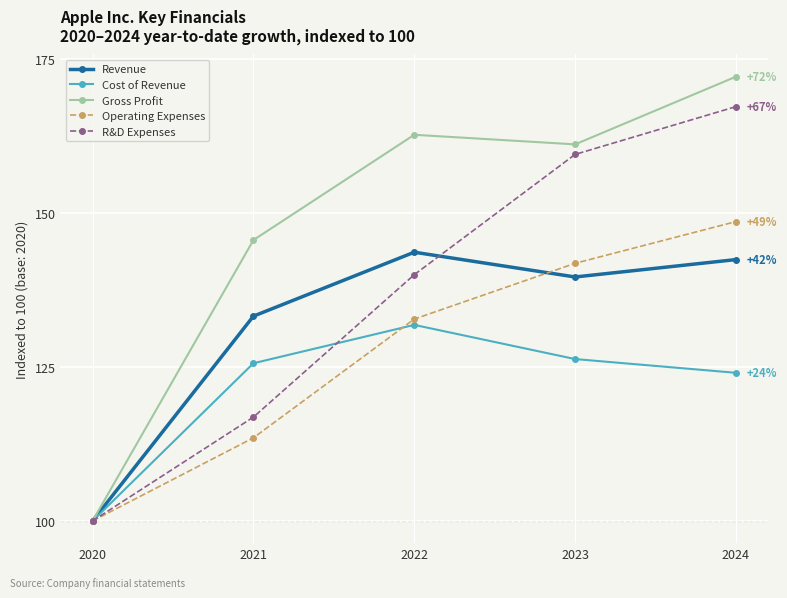

List the series in order of their peak value, lowest first.

Cost of Revenue, Revenue, Operating Expenses, R&D Expenses, Gross Profit